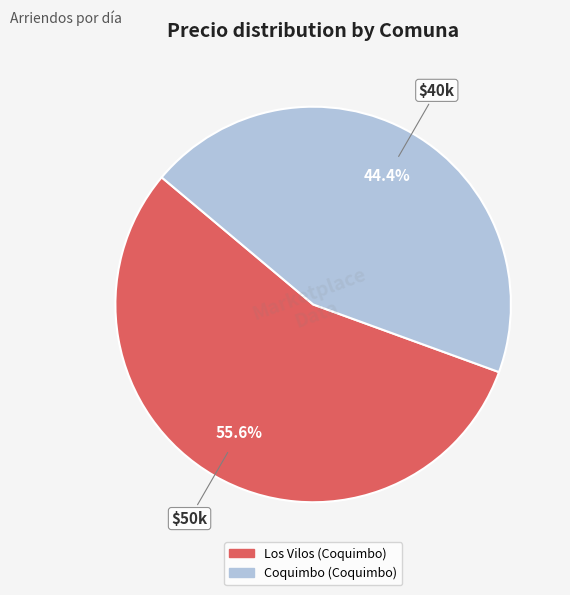

What percentage is the Los Vilos (Coquimbo) slice, to the nearest percent?

56%